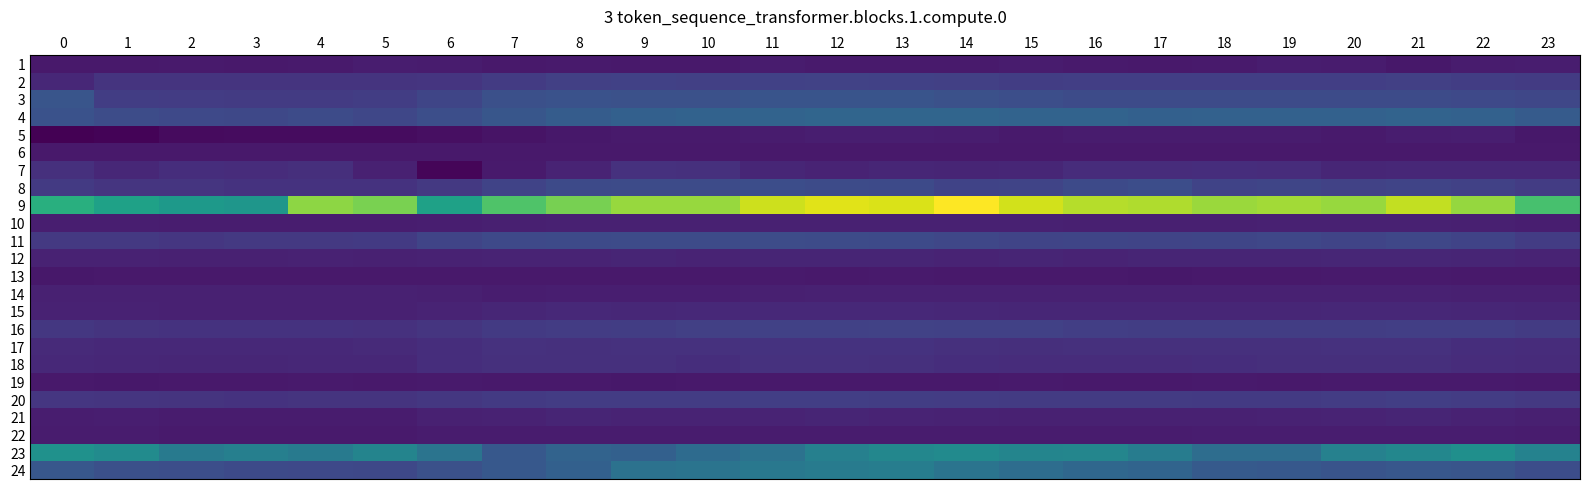

List the series in order of their peak value, lowest first.

6, 13, 19, 22, 1, 5, 10, 14, 21, 12, 15, 18, 7, 17, 20, 2, 16, 11, 8, 3, 4, 24, 23, 9